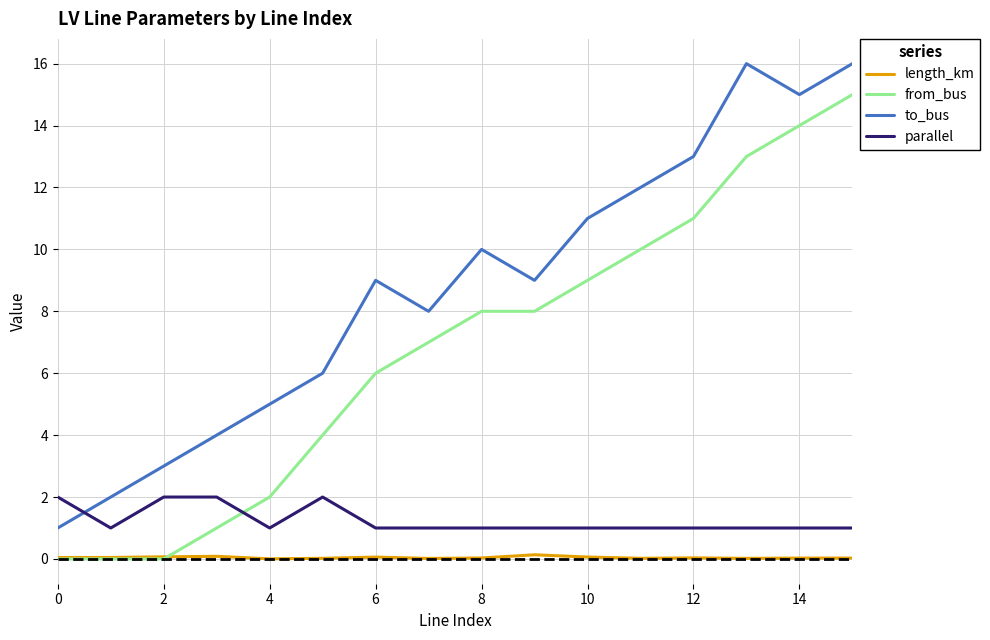

Which series has the largest total across all categories?

to_bus